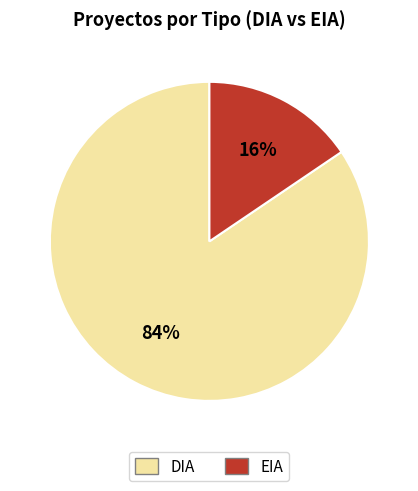

True or false: DIA accounts for 94% of the total.

False